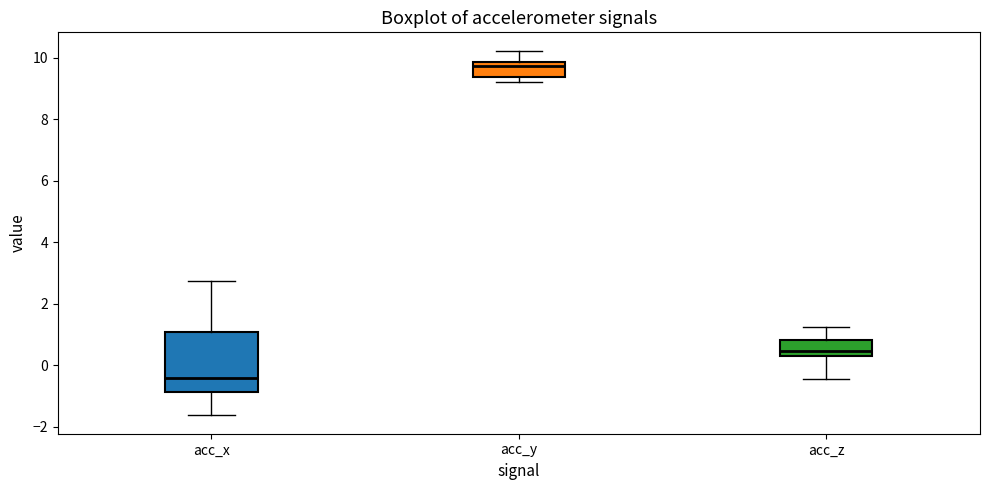

Which box's median line is the highest?

acc_y